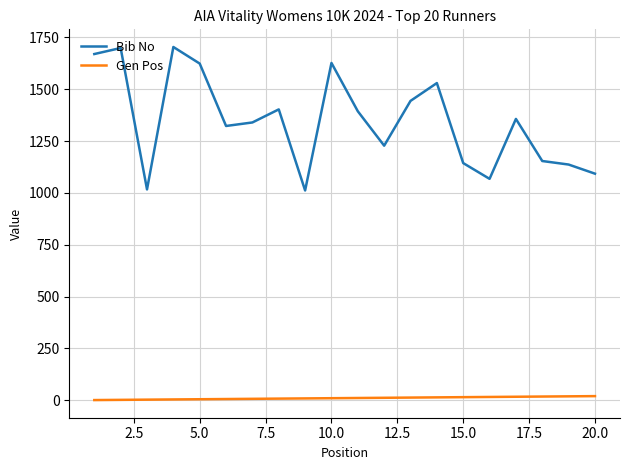

Rank the series by their maximum value, from lowest to highest.

Gen Pos, Bib No